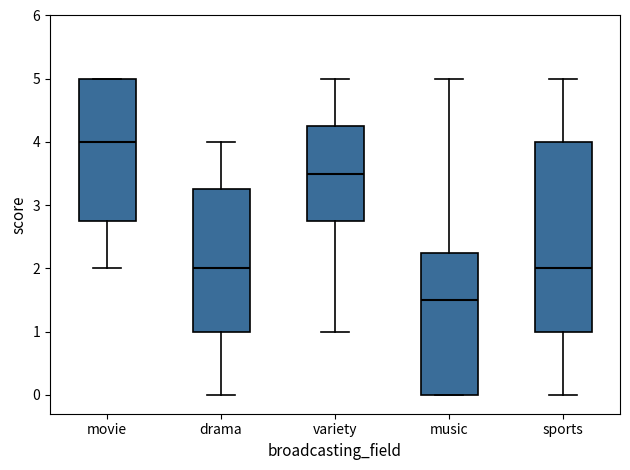

Reading left to right, transcribe this box plot: for each box, give where its median line is, the range the box spans, and where its two whiskers end, as read against the y-axis. The values are not printed on the chart, so give them approximately, as read against the axis.

movie: median 4.0, box 2.8 to 5.0, whiskers 2.0 to 5.0
drama: median 2.0, box 1.0 to 3.3, whiskers 0.0 to 4.0
variety: median 3.5, box 2.8 to 4.3, whiskers 1.0 to 5.0
music: median 1.5, box 0.0 to 2.3, whiskers 0.0 to 5.0
sports: median 2.0, box 1.0 to 4.0, whiskers 0.0 to 5.0